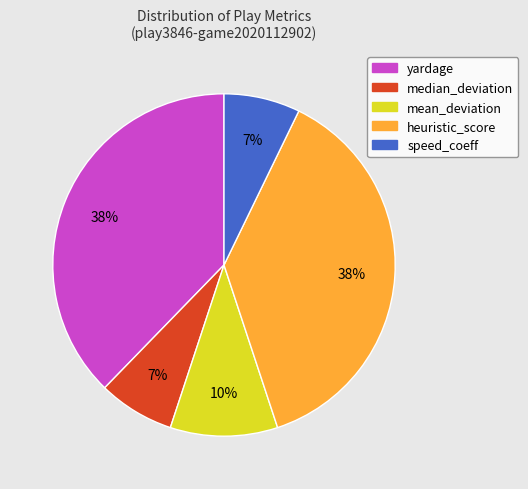

Is there any slice that represents more than half of the pie?

No